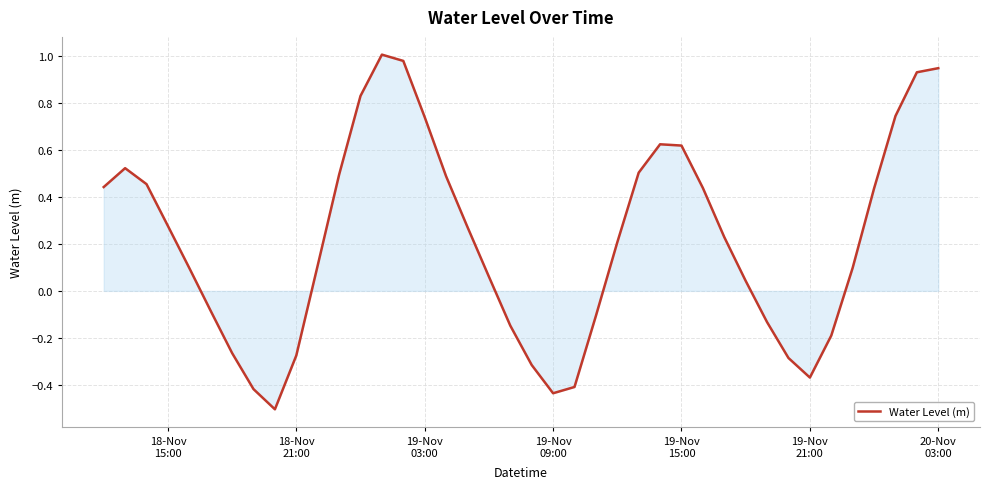

What is the minimum value shown in the chart?

-0.5